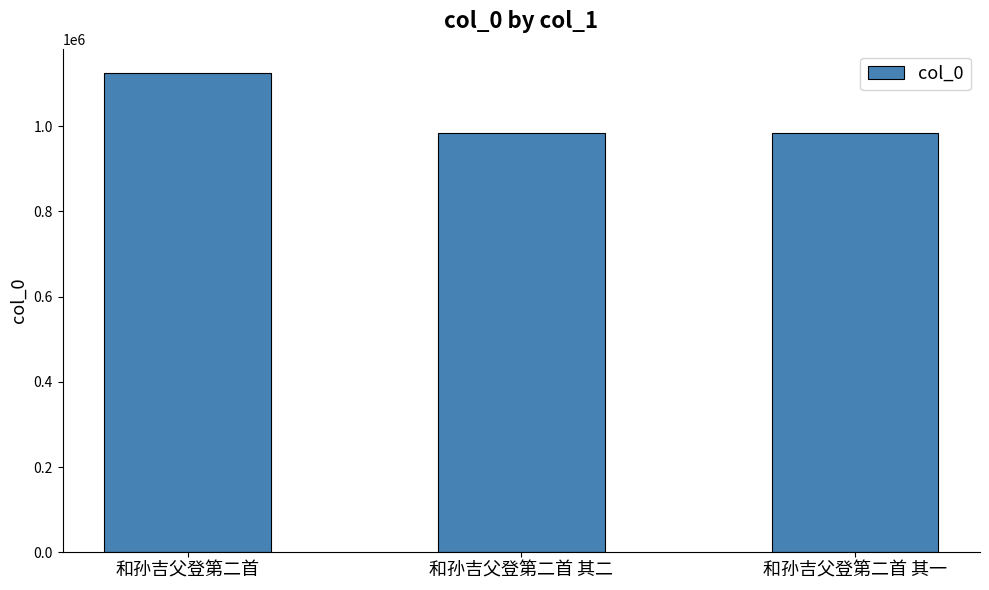

What position from the left is 和孙吉父登第二首?

1